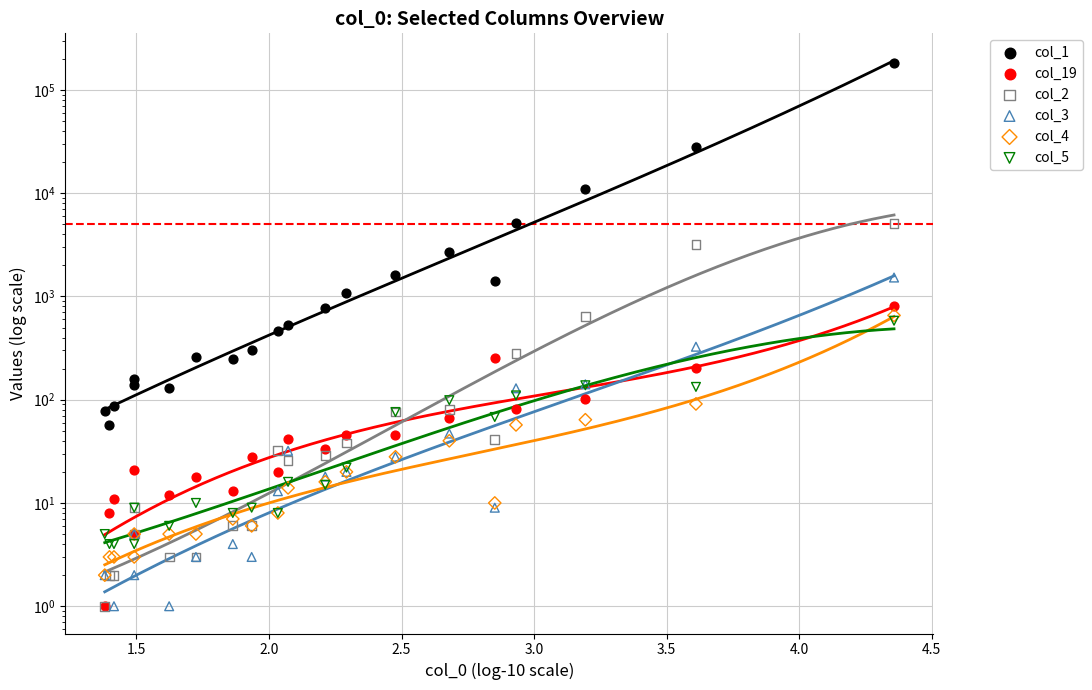

At how many categories does at least one series exceed 136977?

1